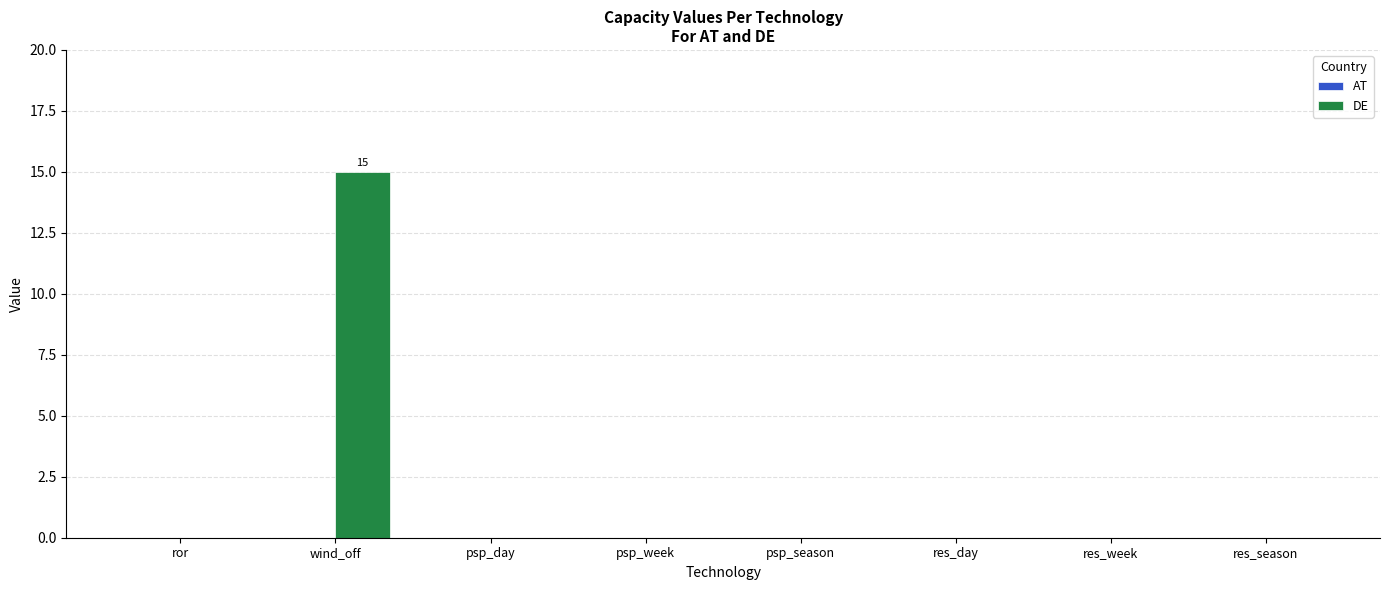

Count the number of data series in this chart.

1